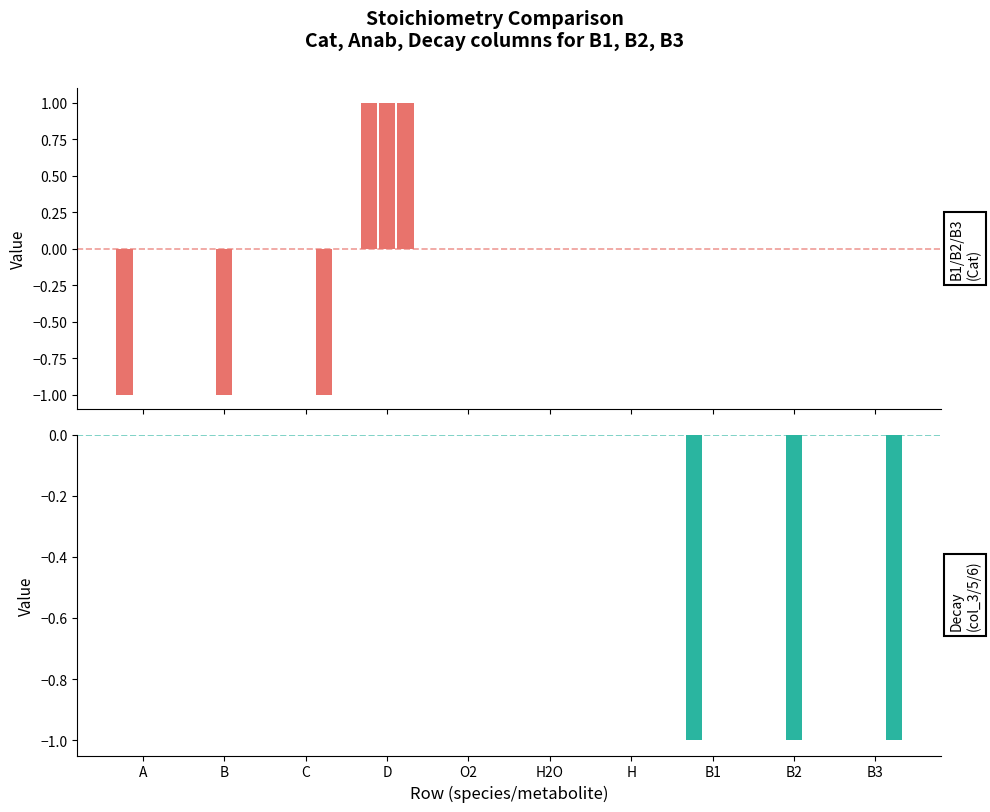

At which label does col_5 reach its minimum?

B2